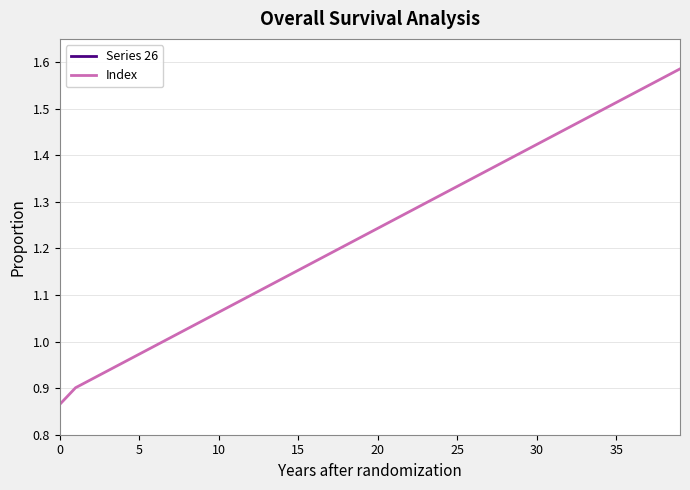

Is it true that Index equals 0.6 at 15?

False